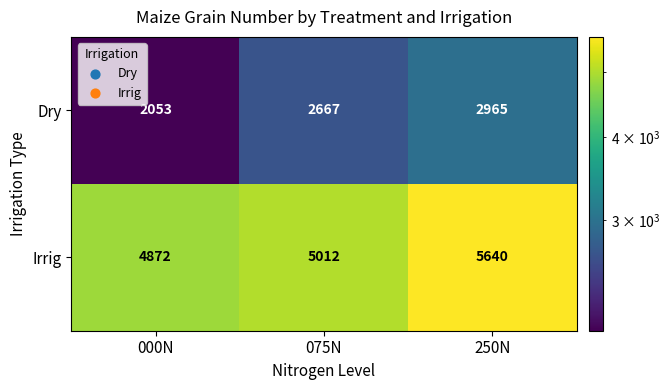

Count the Irrig values in the range 4872 to 5640.

3